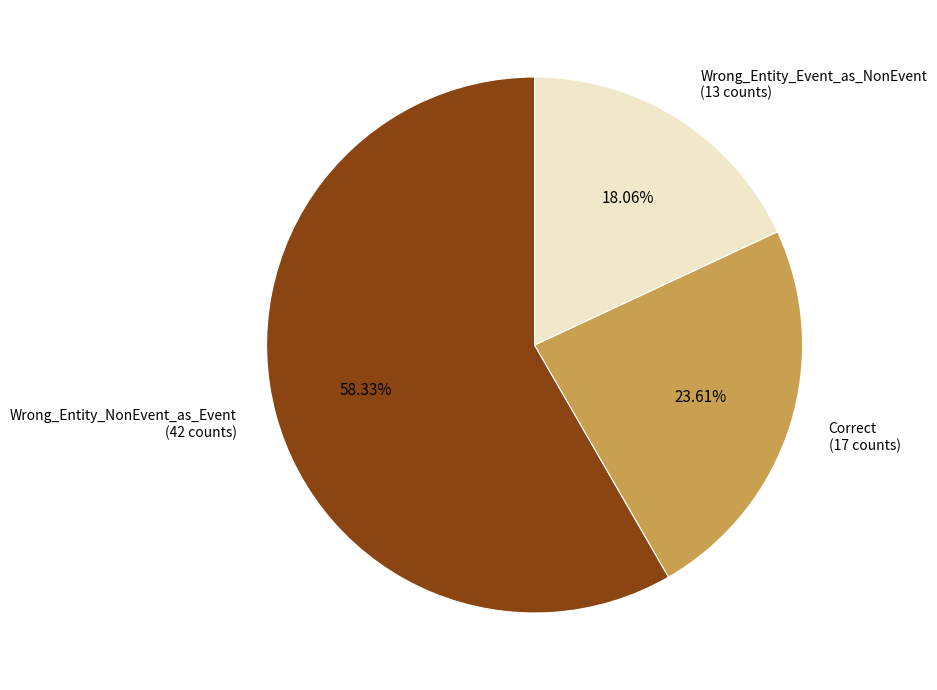

Which slice represents more than half of the pie?

Wrong_Entity_NonEvent_as_Event